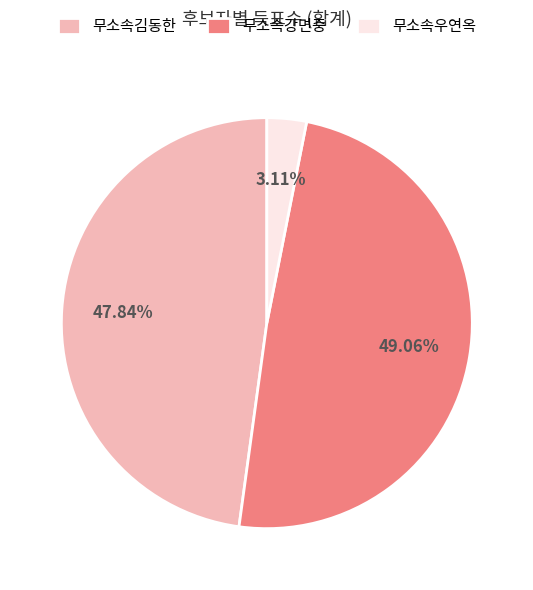

Which slice is the largest?

무소속강면중